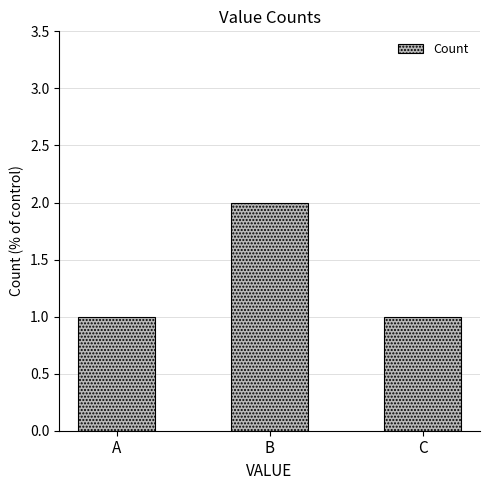

Which label corresponds to the largest value in the chart?

B